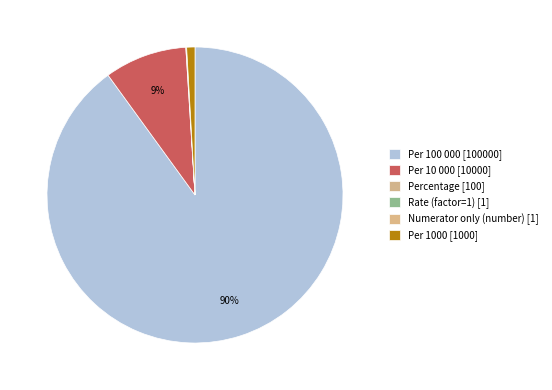

How many segments does this pie chart have?

6